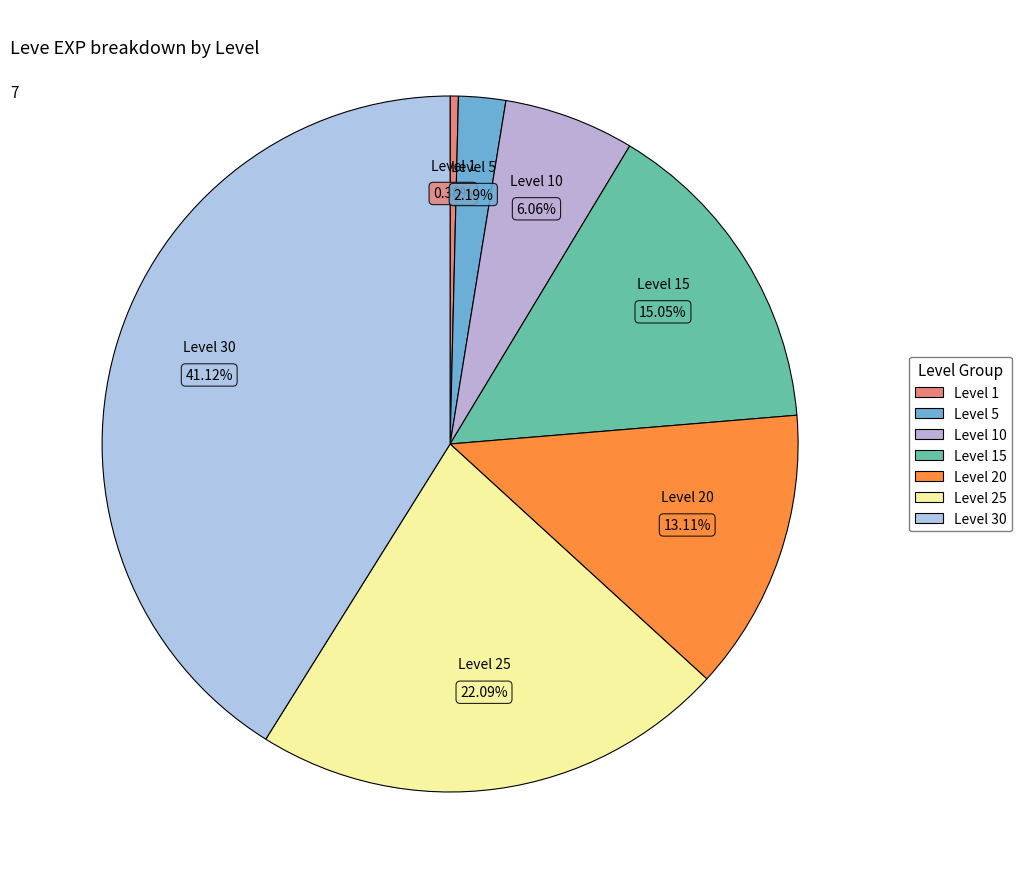

To the nearest percent, what is the average slice percentage?

14%